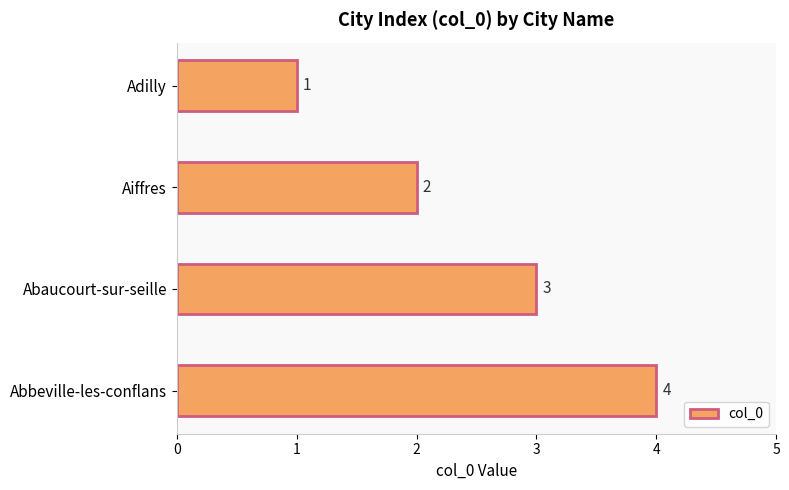

What is the greatest value displayed?

4